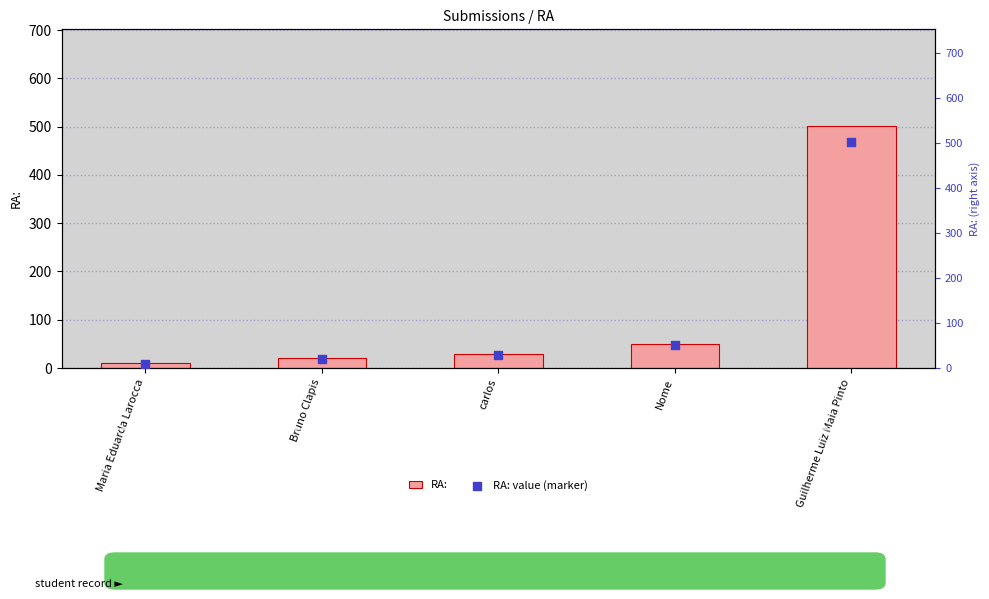

What is the total value across all series at Maria Eduarda Larocca?

20